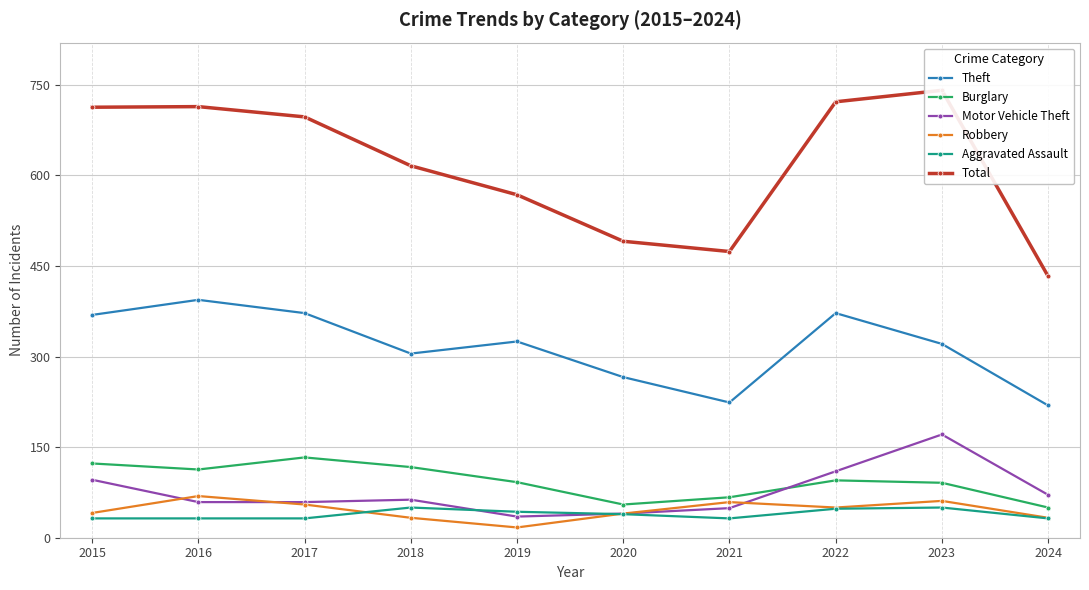

True or false: Robbery has more than 0 interior local peaks.

True